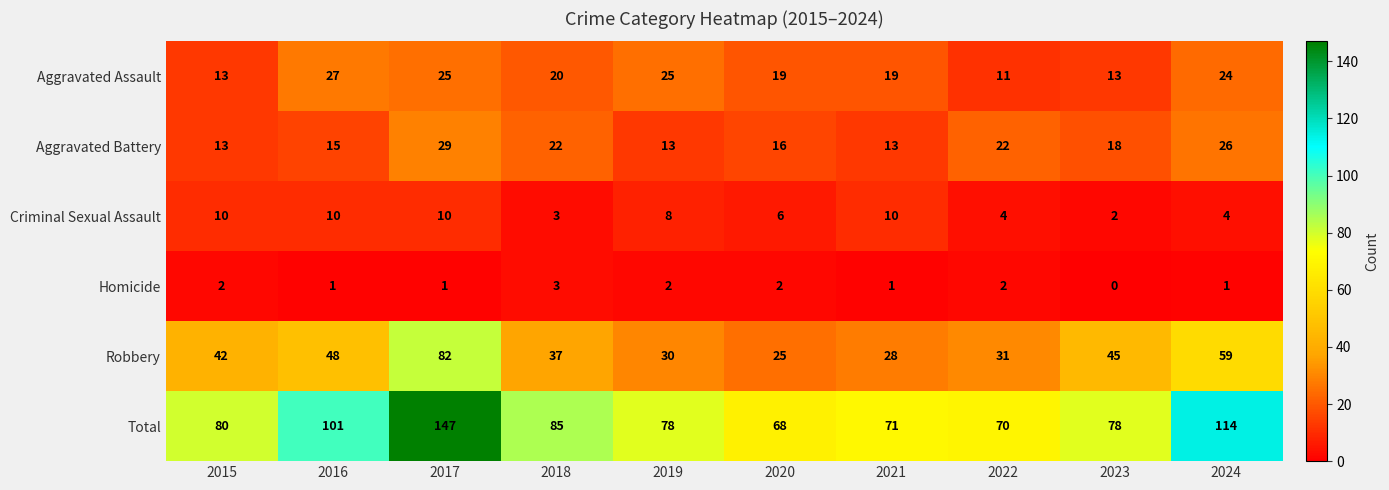

What is the sum of all Aggravated Battery values?

187